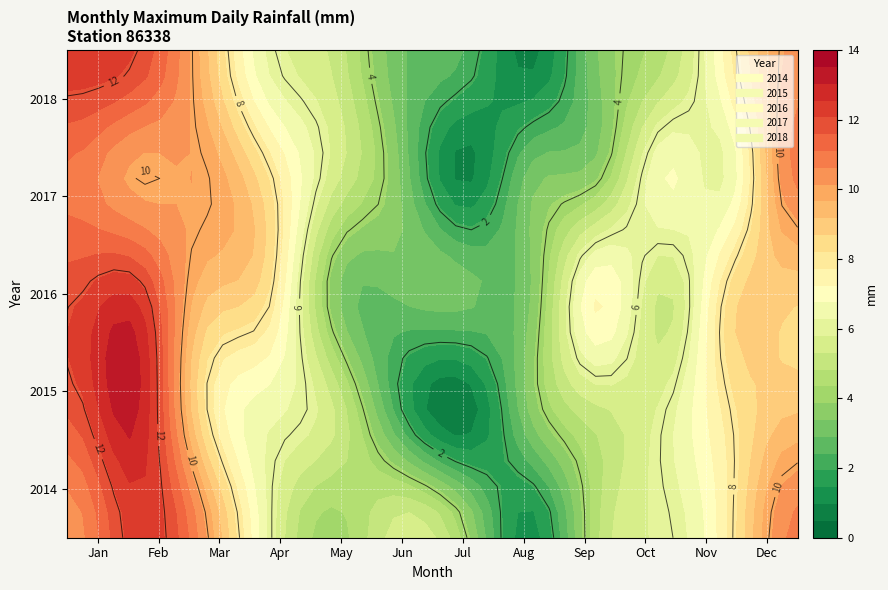

What is the spread (max minus min) of values at Sep?

3.9